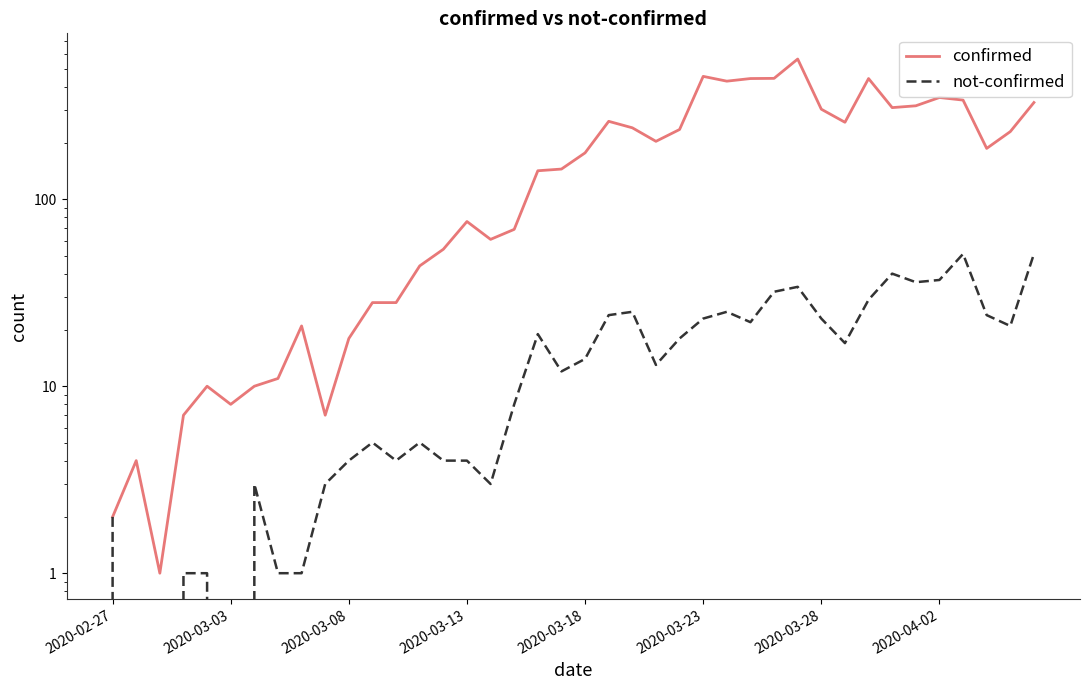

Does the chart have visible grid lines?

No